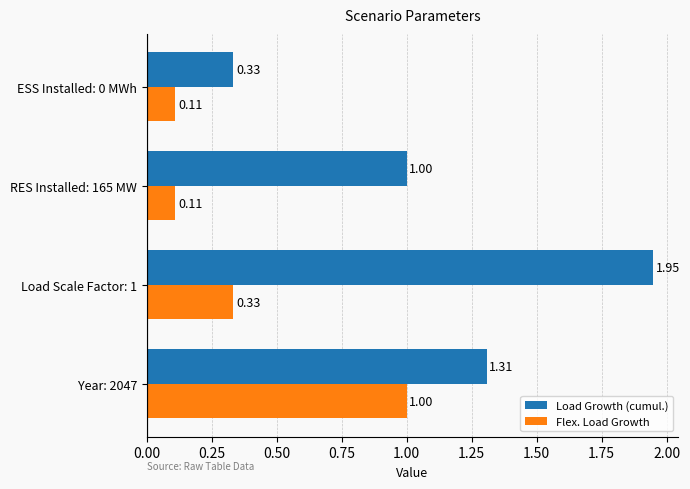

At which category does the chart reach its peak across all series?

Load Scale Factor: 1